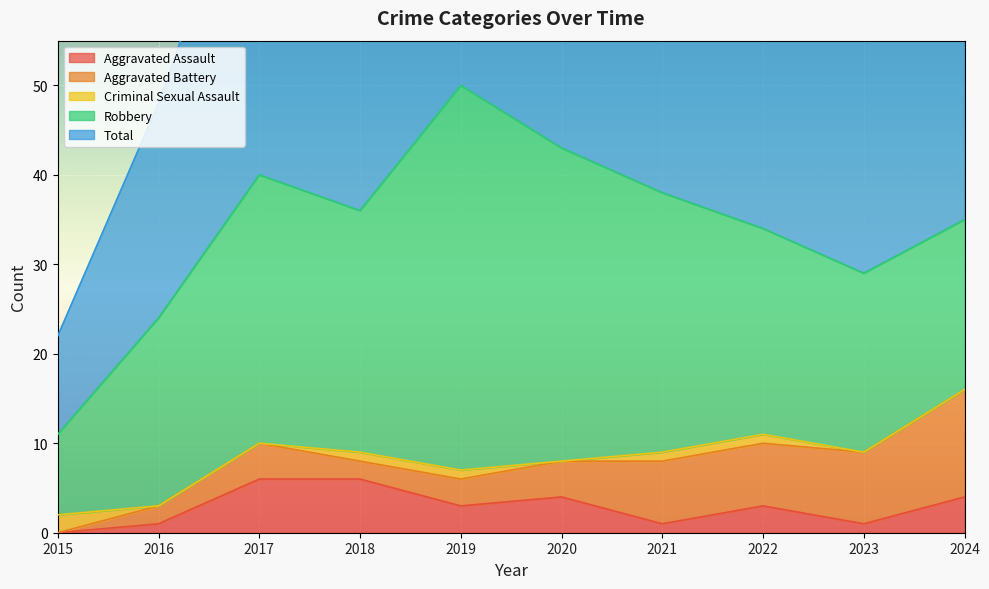

What is the difference between the Robbery values at 2023 and 2022?

3